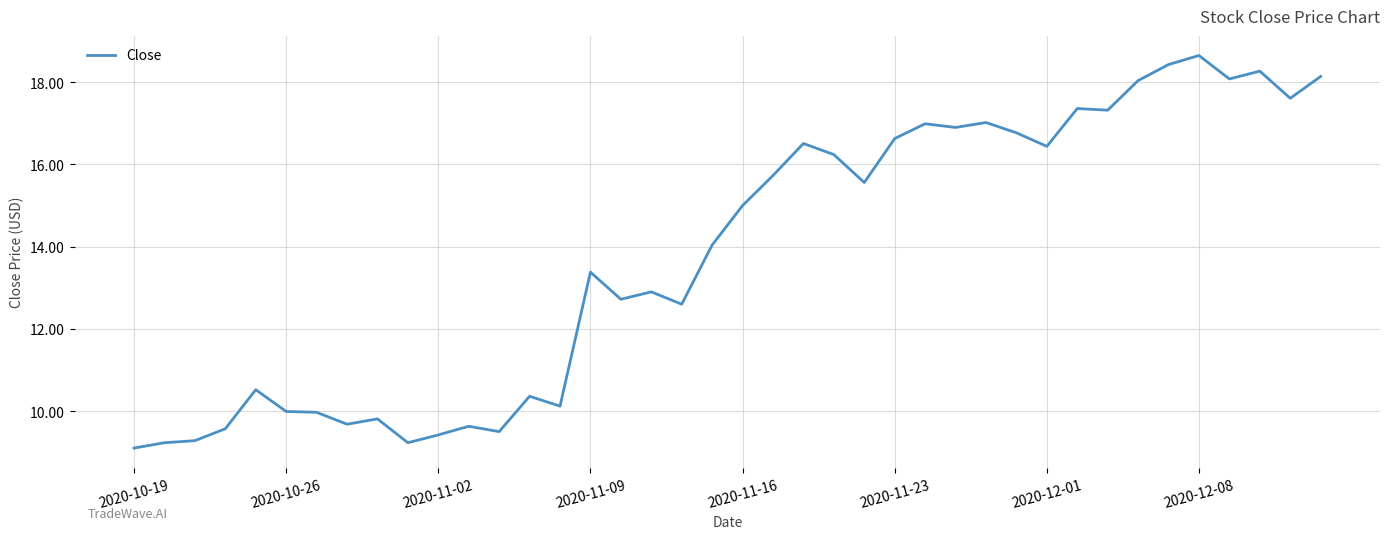

What is the minimum value shown in the chart?

9.1